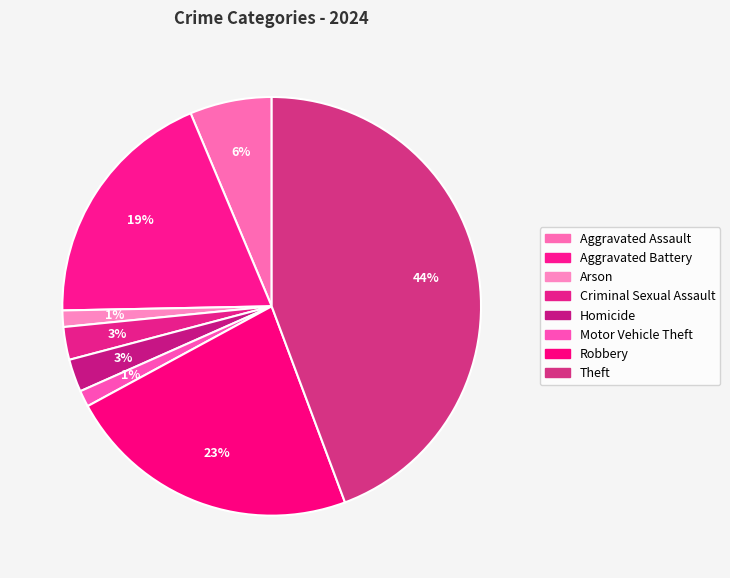

Is there any slice that represents more than half of the pie?

No